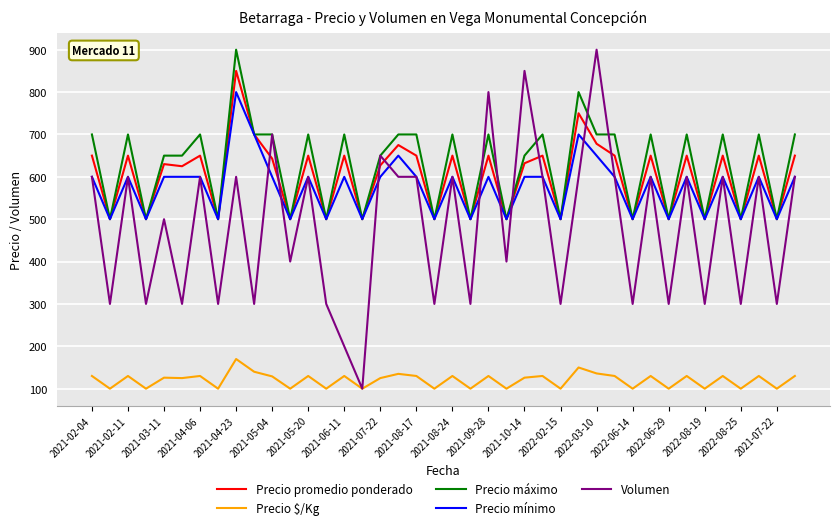

Which series has the widest spread of values?

Volumen